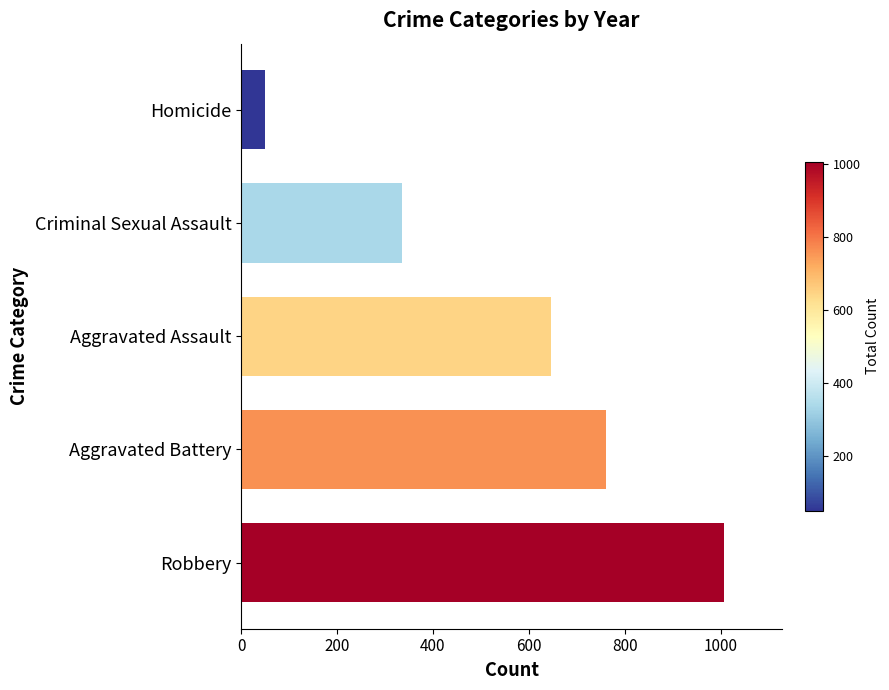

Count the values in the range 336 to 761.

3